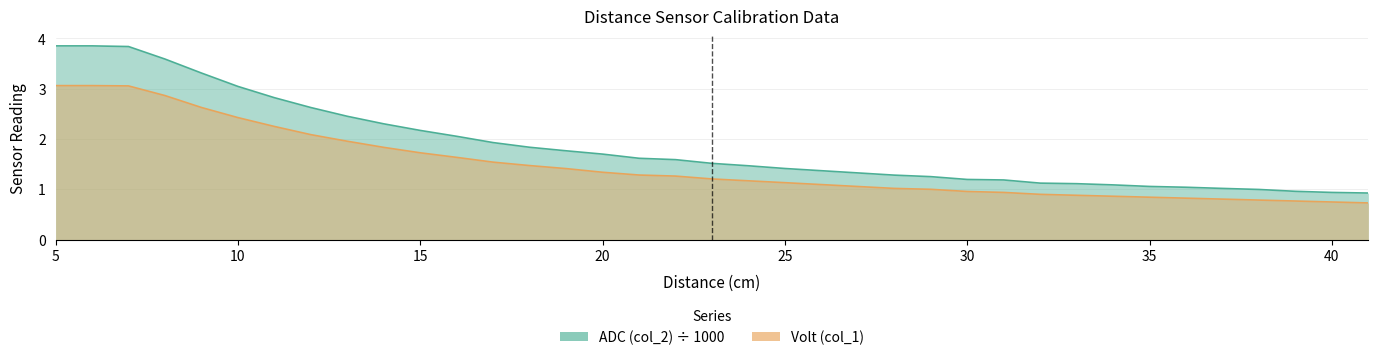

Reading right to left, what are all the values shown in this chart?

ADC (col_2) ÷ 1000: 0.9	0.9	1.0	1.0	1.0	1.0	1.1	1.1	1.1	1.1	1.2	1.2	1.2	1.3	1.3	1.4	1.4	1.5	1.5	1.6	1.6	1.7	1.8	1.8	1.9	2.1	2.2	2.3	2.5	2.6	2.8	3.0	3.3	3.6	3.8	3.9	3.9
Volt (col_1): 0.7	0.7	0.8	0.8	0.8	0.8	0.8	0.9	0.9	0.9	0.9	1.0	1.0	1.0	1.1	1.1	1.1	1.2	1.2	1.3	1.3	1.3	1.4	1.5	1.5	1.6	1.7	1.8	2.0	2.1	2.2	2.4	2.6	2.9	3.1	3.1	3.1